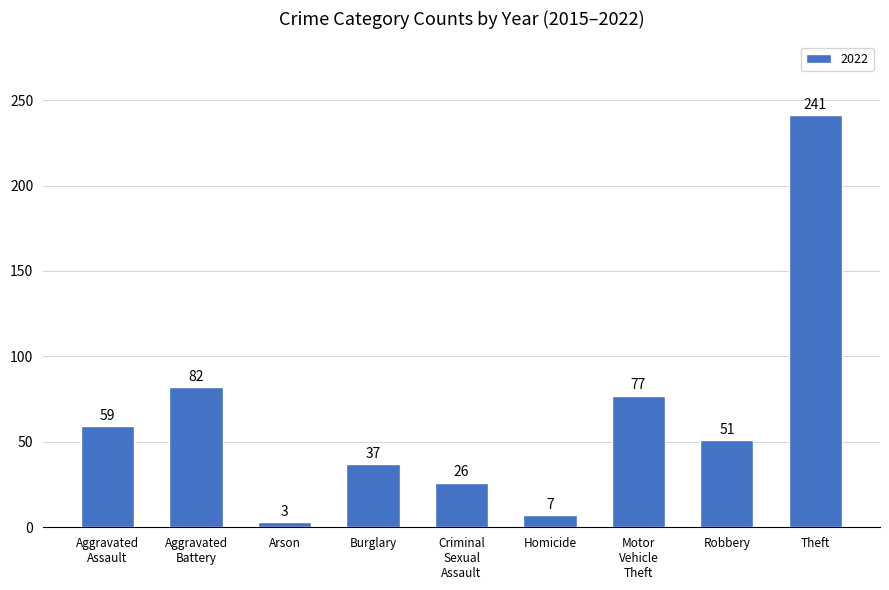

Between Theft and Arson, which is larger?

Theft